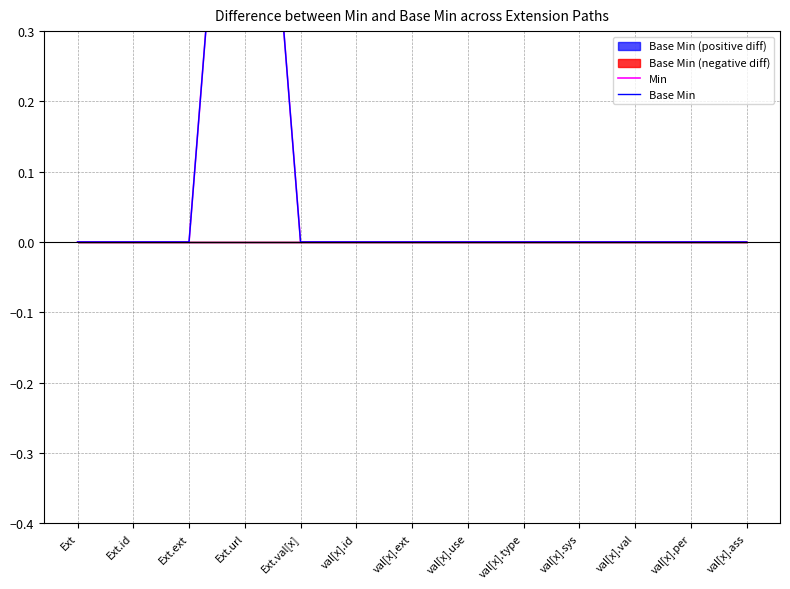

Rank the series by their maximum value, from highest to lowest.

Min, Base Min